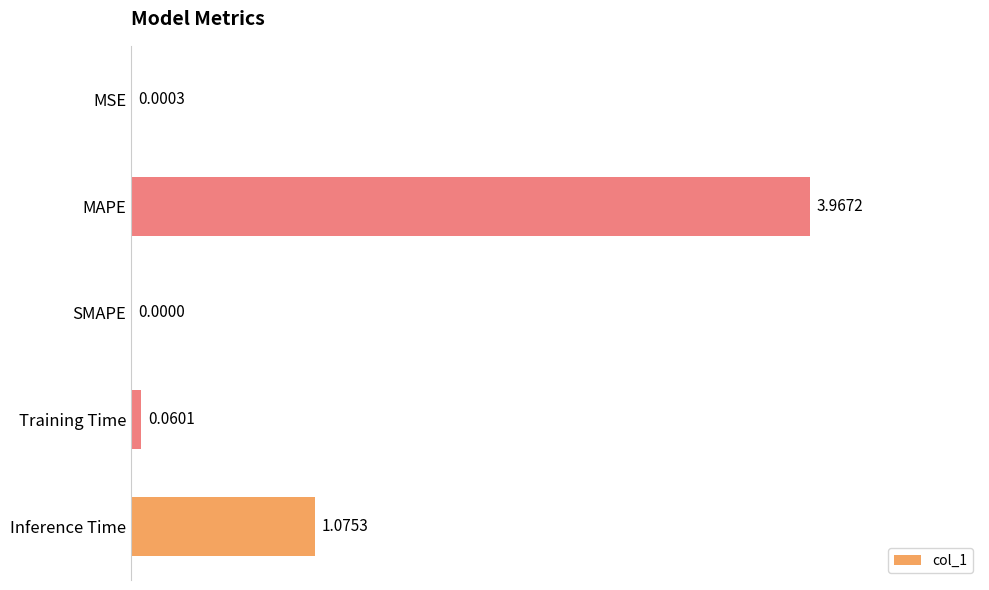

Which category has the highest value across all series?

MAPE